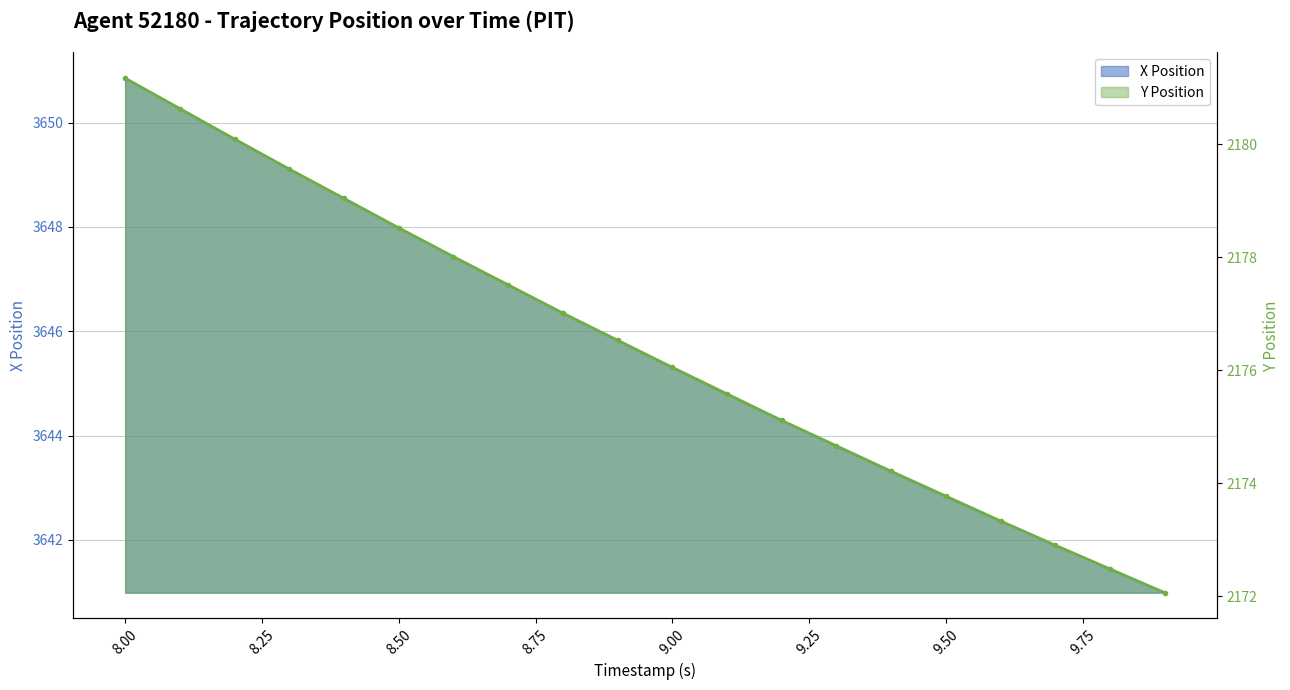

List the series in order of their overall mean, lowest first.

Y Position, X Position